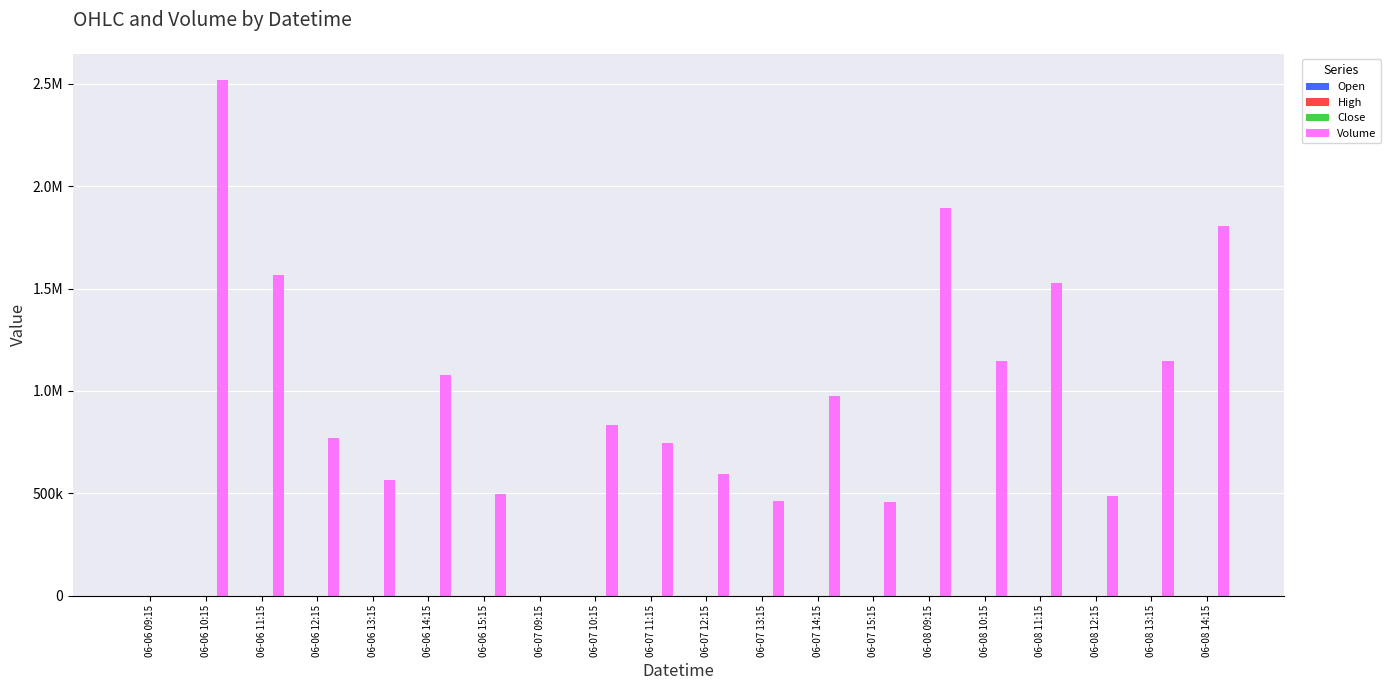

Which category has the lowest value across all series?

06-06 09:15